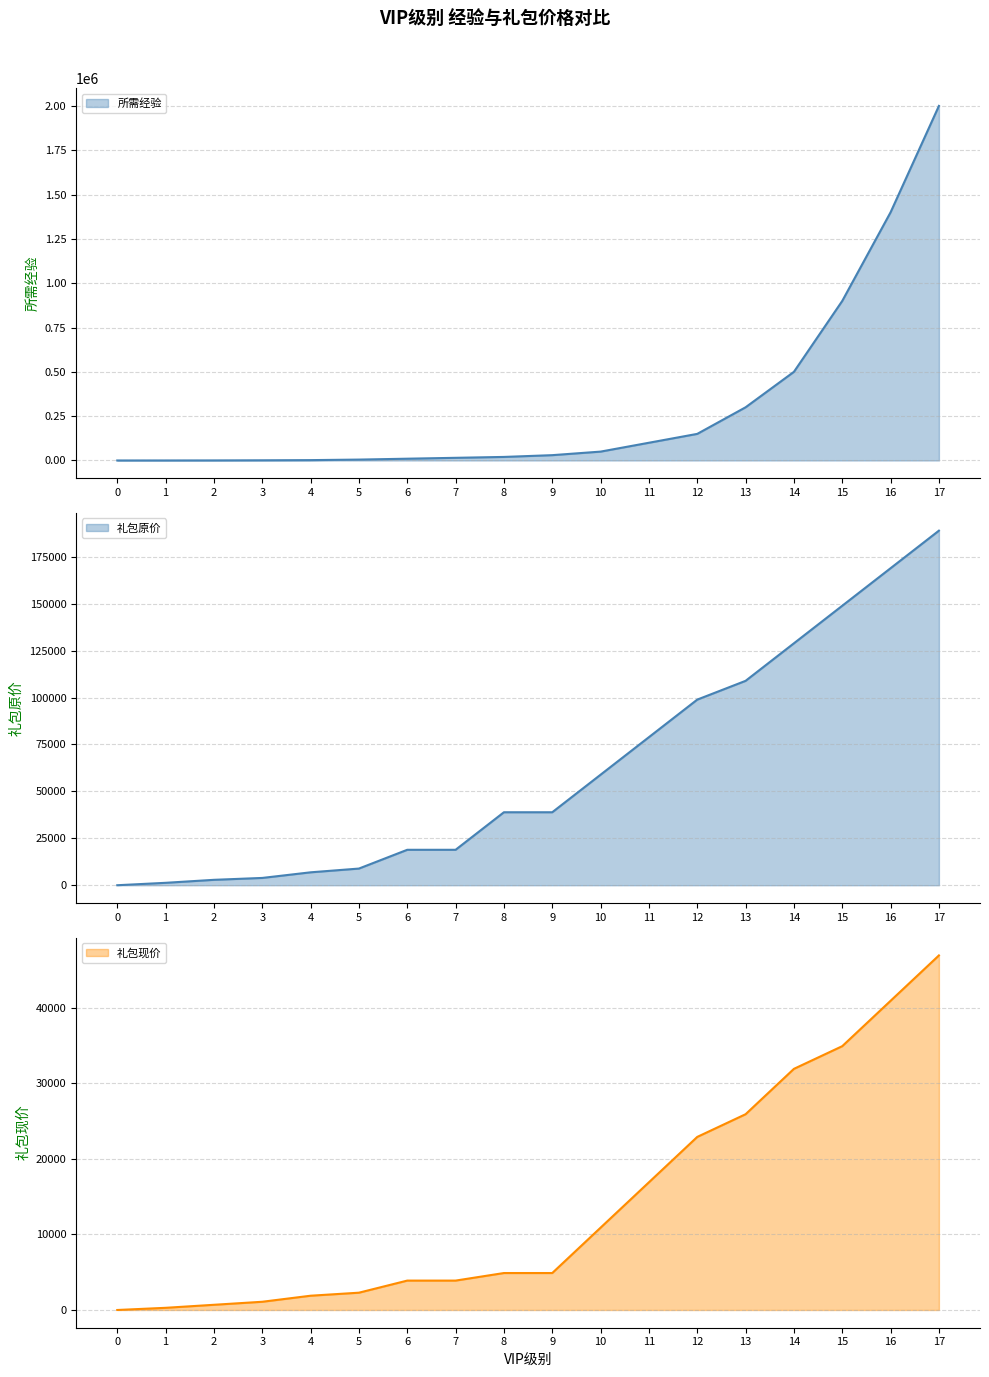

What is the sum of the 礼包现价 values at 15 and 13?

60776